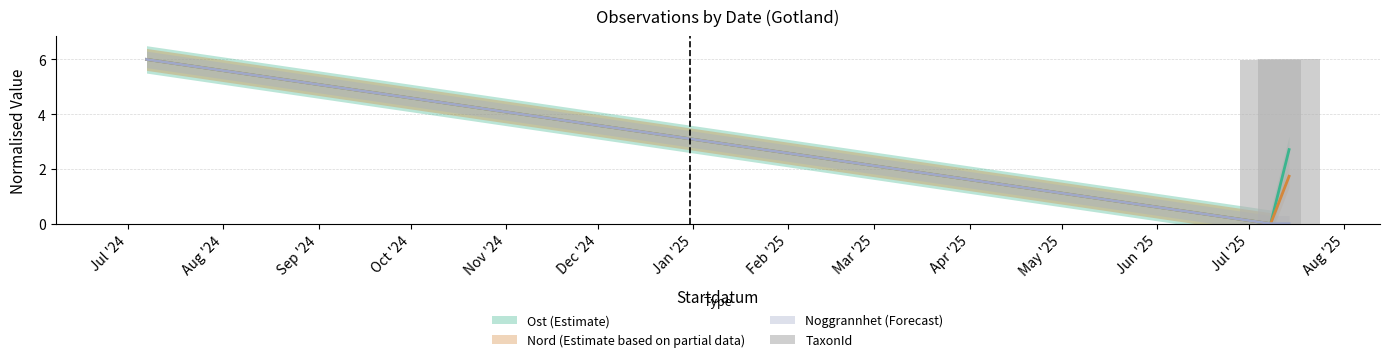

Is the value of Noggrannhet at 2025-07-14 greater than the value of Nord at 2024-07-07?

No